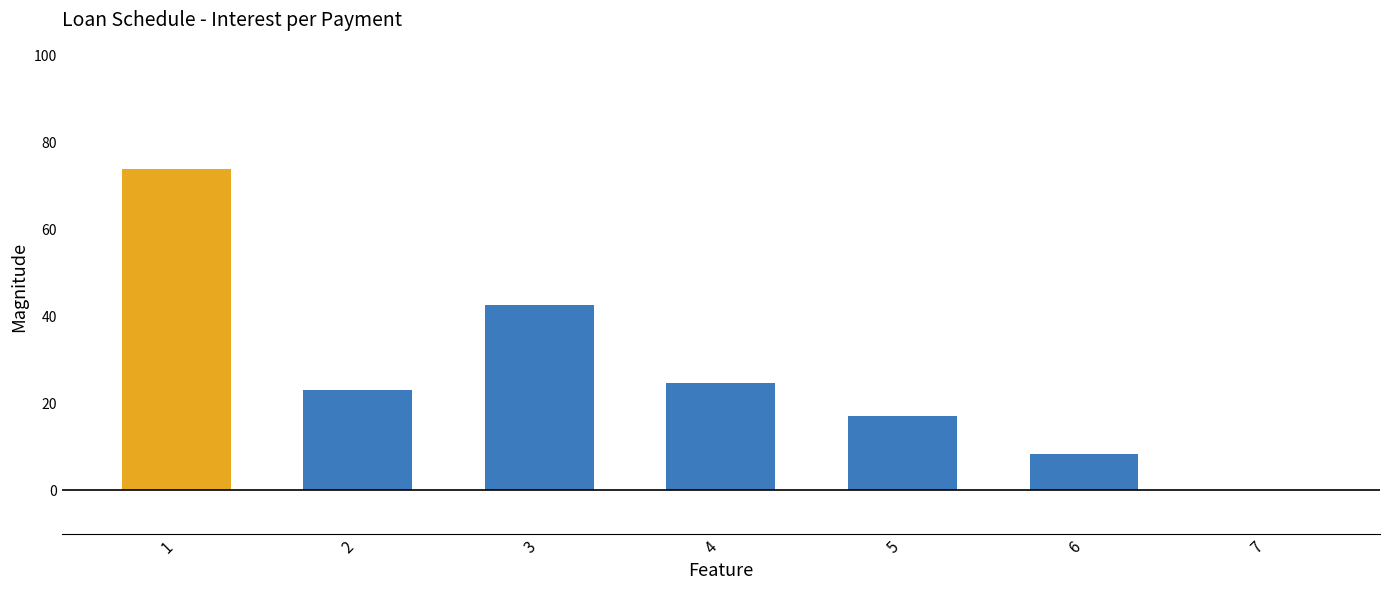

Between 5 and 6, which is larger?

5